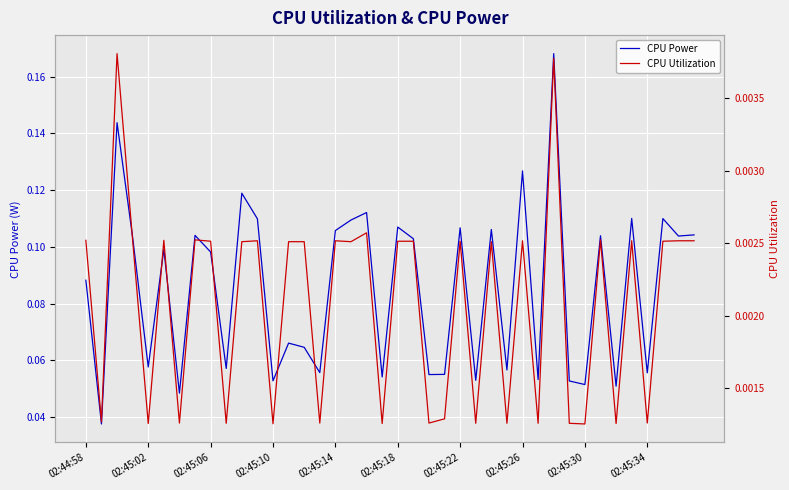

At which category is the sum across all series the highest?

30